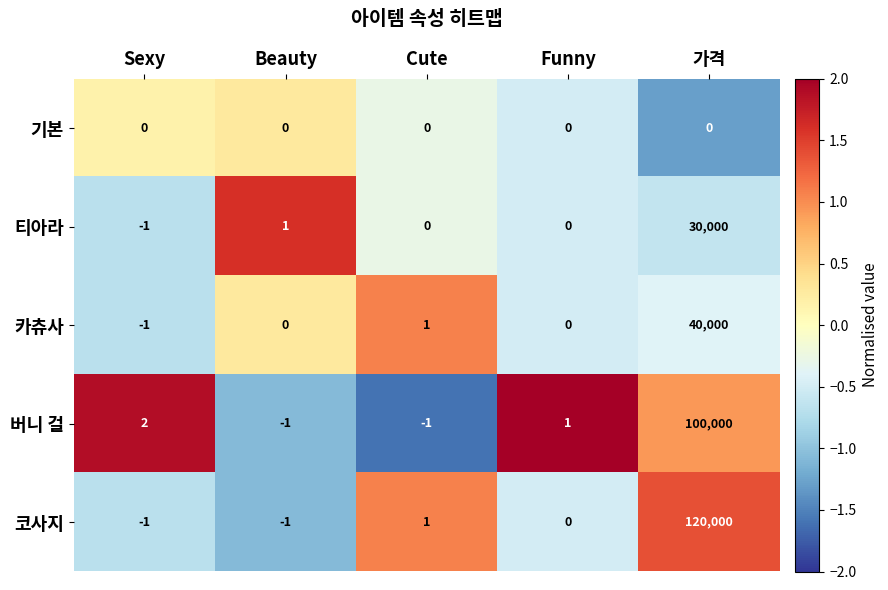

Which category has the highest value in the 버니 걸 series?

가격